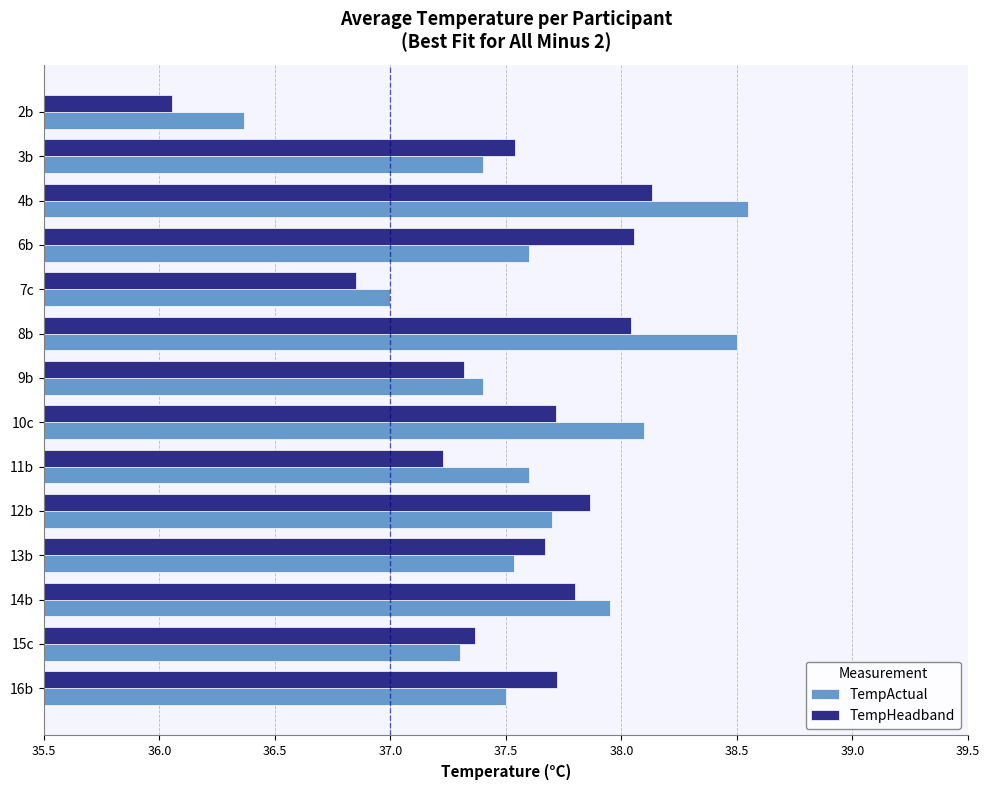

What is the difference between the maximum and minimum values in the TempActual series?

2.2